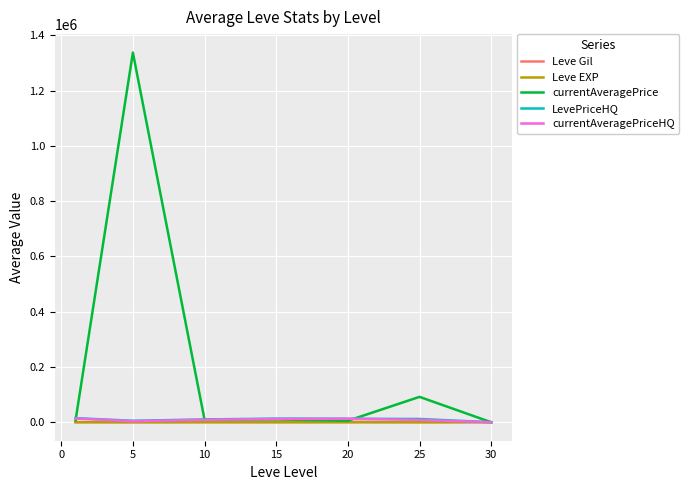

What are all the series names shown in the legend?

Leve Gil, Leve EXP, currentAveragePrice, LevePriceHQ, currentAveragePriceHQ